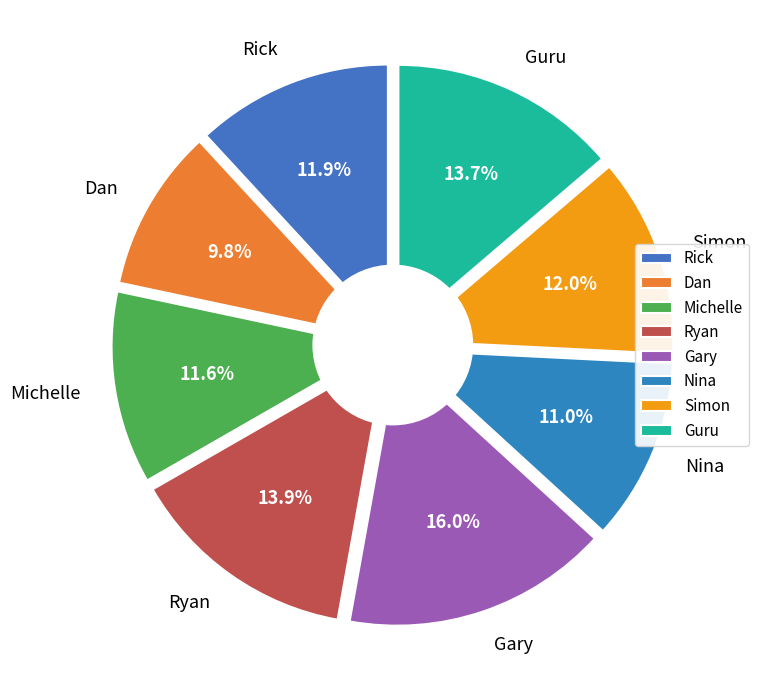

Is there any slice that represents more than half of the pie?

No